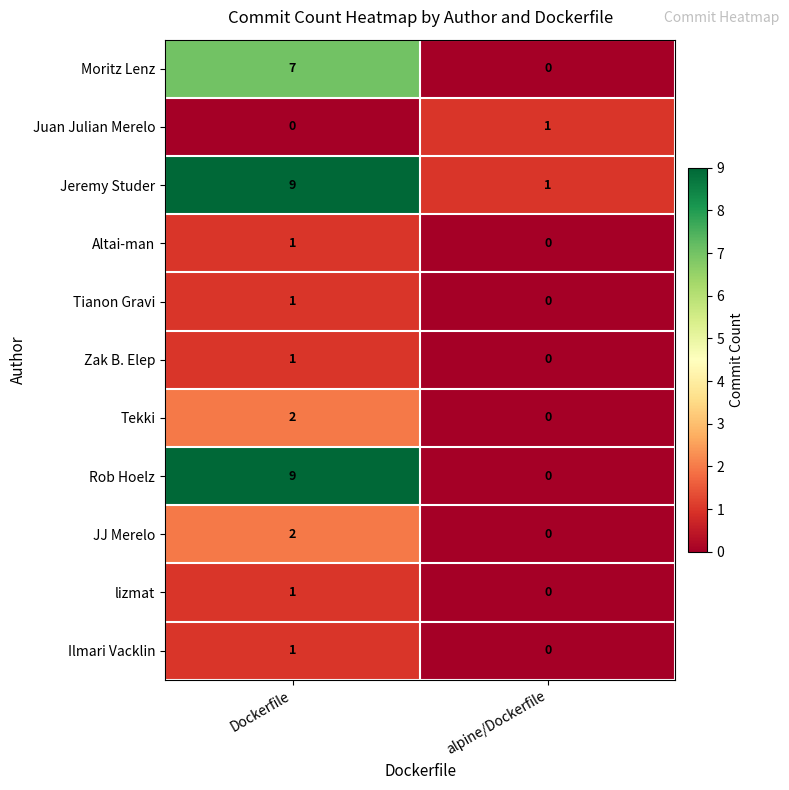

List the labels in order of Zak B. Elep value, smallest first.

alpine/Dockerfile, Dockerfile